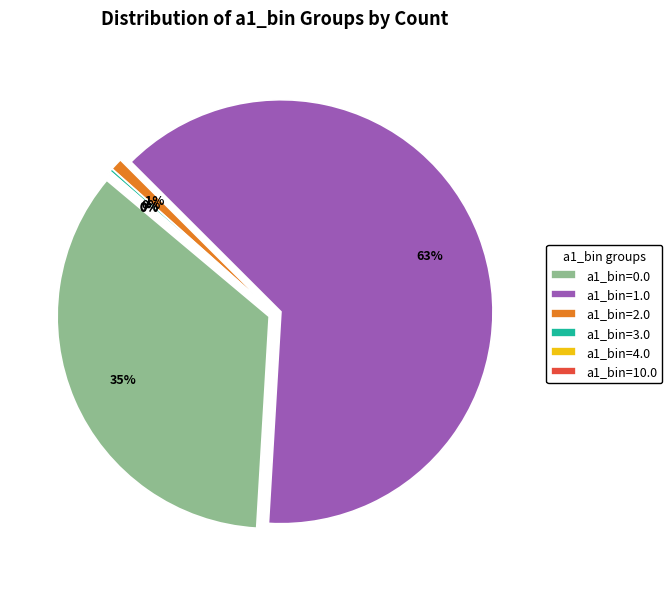

To the nearest percent, what is the difference between the a1_bin=10.0 and a1_bin=2.0 slice percentages?

1%